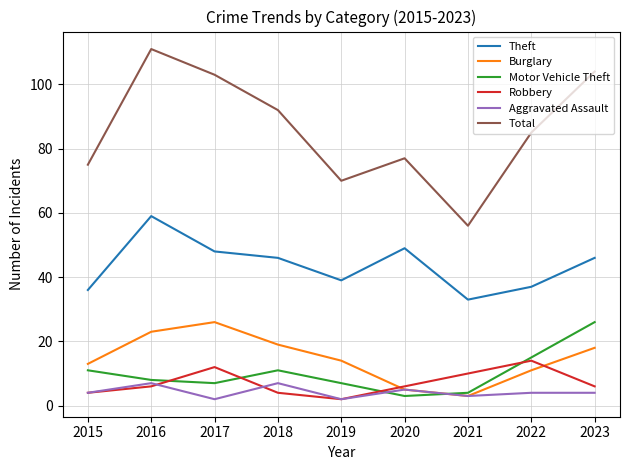

At which label does Theft reach its peak?

2016